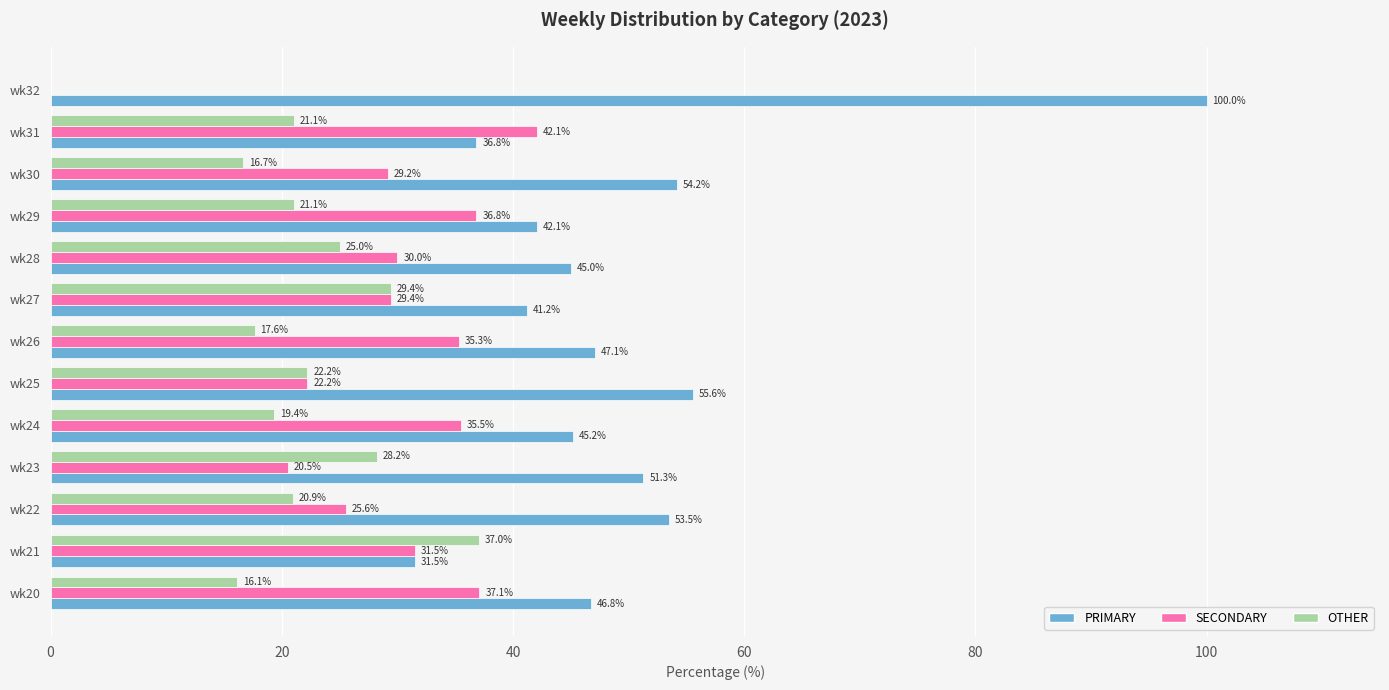

Which series has the largest total across all categories?

PRIMARY